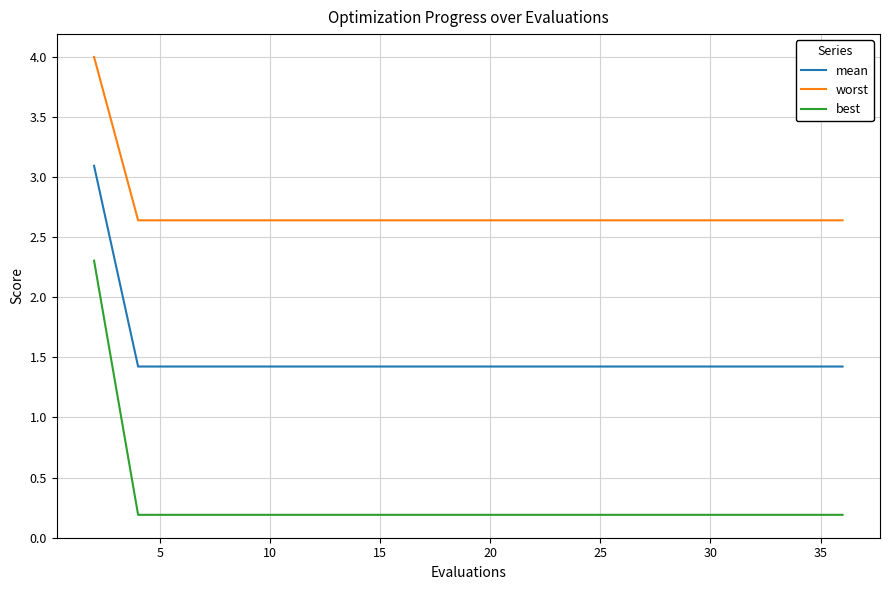

Rank the series by their average value, from lowest to highest.

best, mean, worst